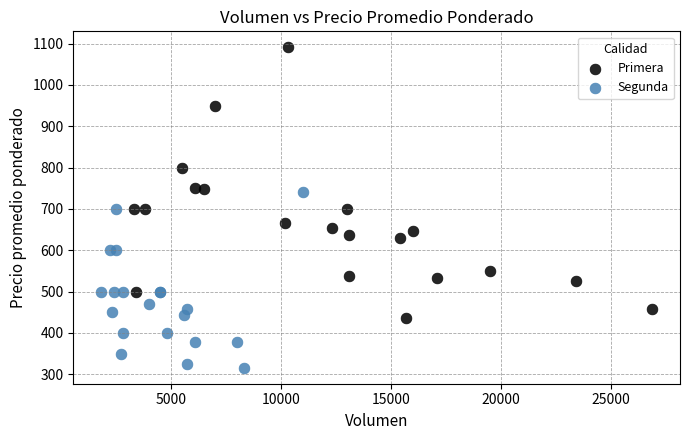

Which series contains the highest Y value?

Primera